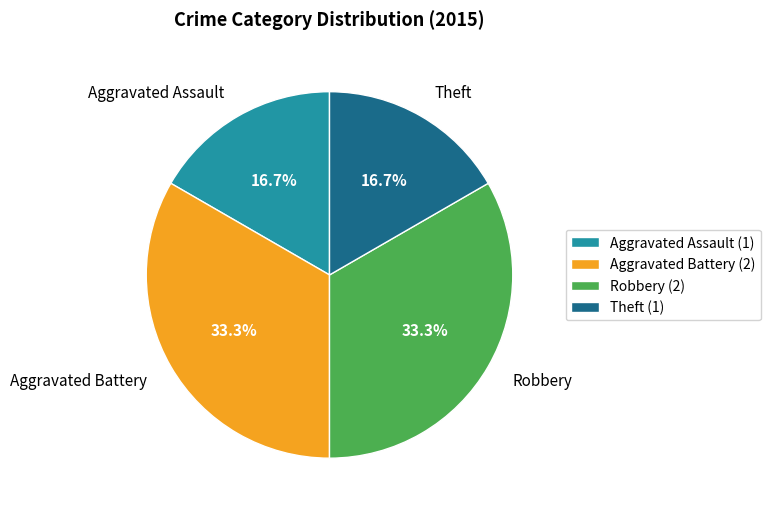

What percentage is NOT represented by Aggravated Assault?

83.3%